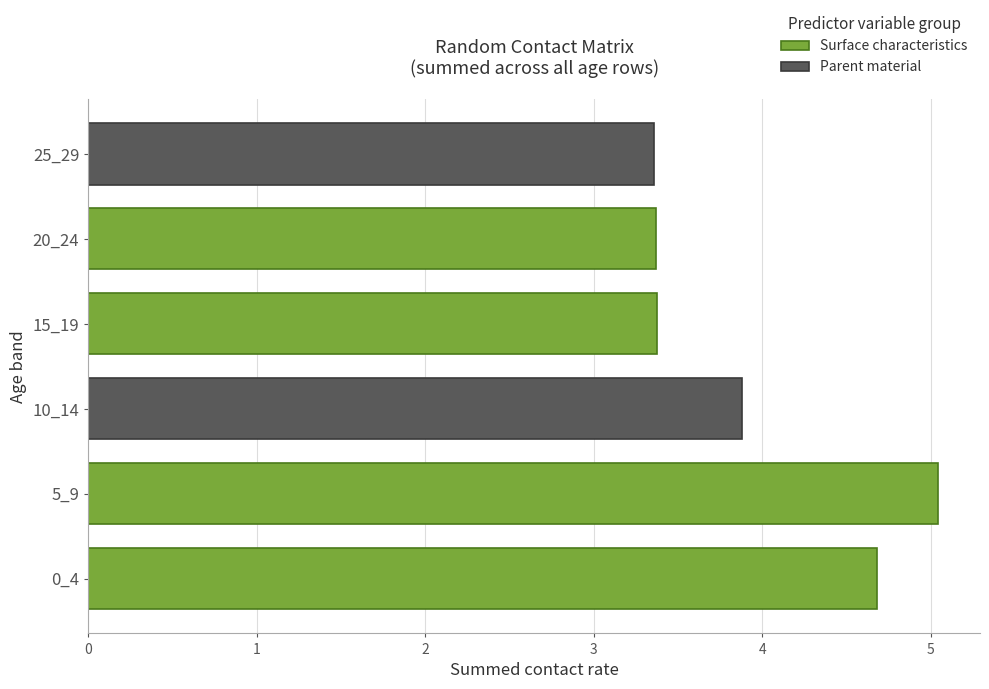

At which label is the value closest to 4?

10_14